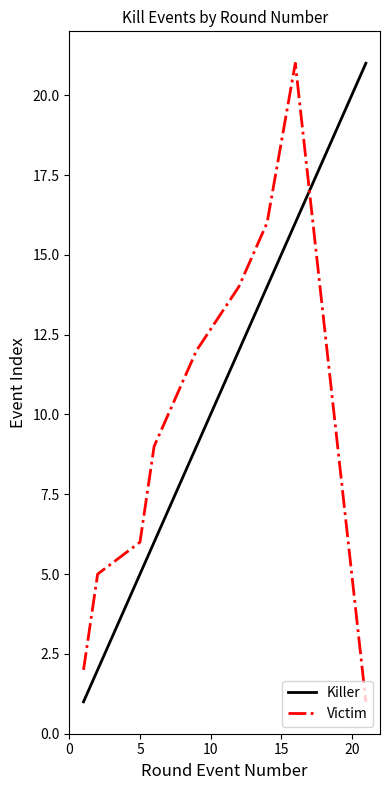

True or false: Killer and Victim cross at least once.

True